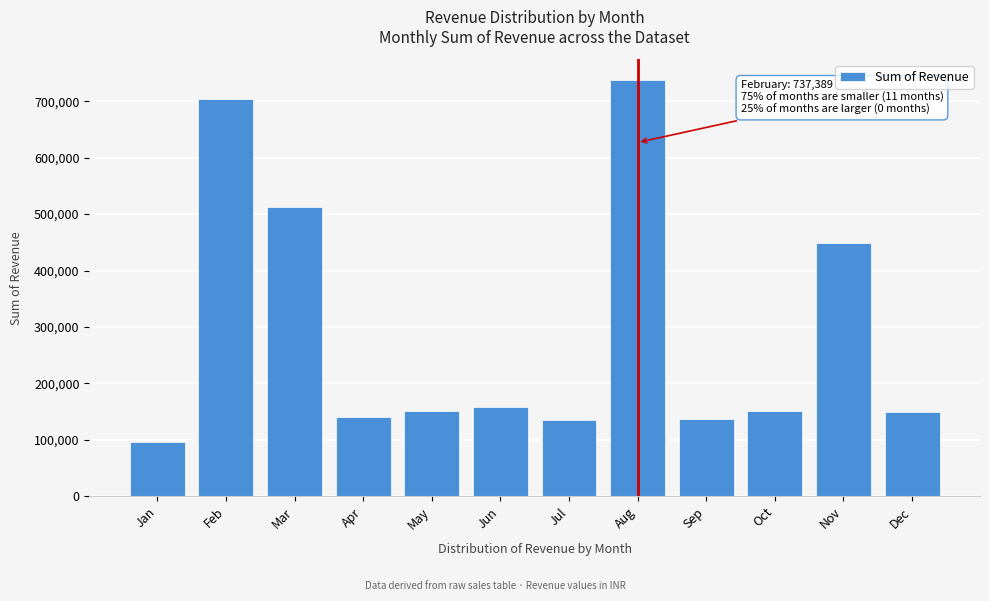

True or false: the data shows 159155 at Aug.

False